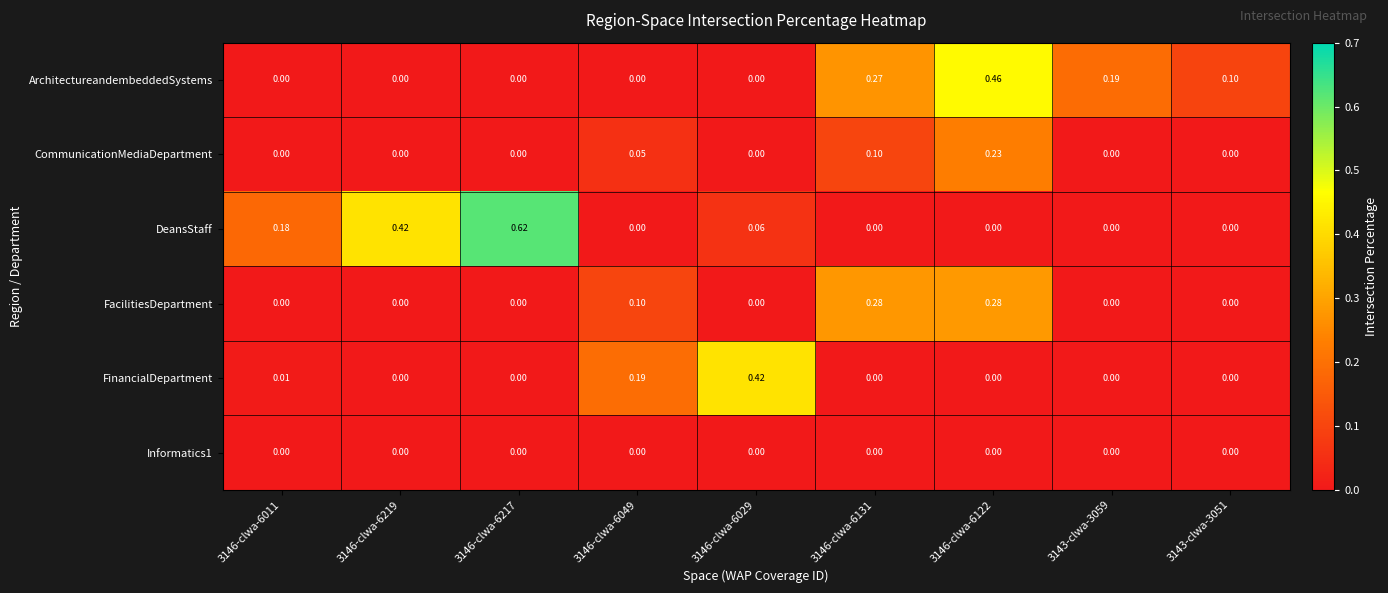

Is the value of ArchitectureandembeddedSystems at 3146-clwa-6122 greater than the value of FacilitiesDepartment at 3143-clwa-3051?

Yes